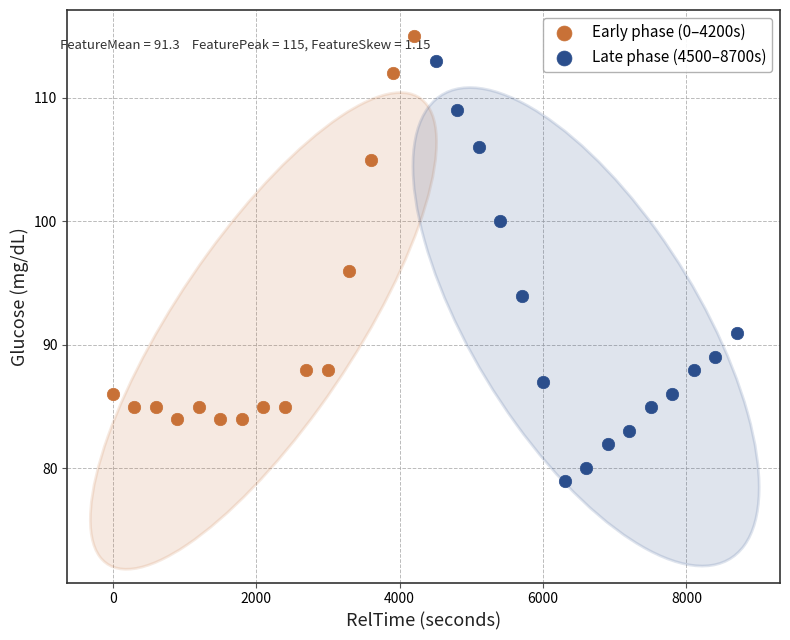

Which series contains the lowest Y value?

Late phase (4500–8700s)